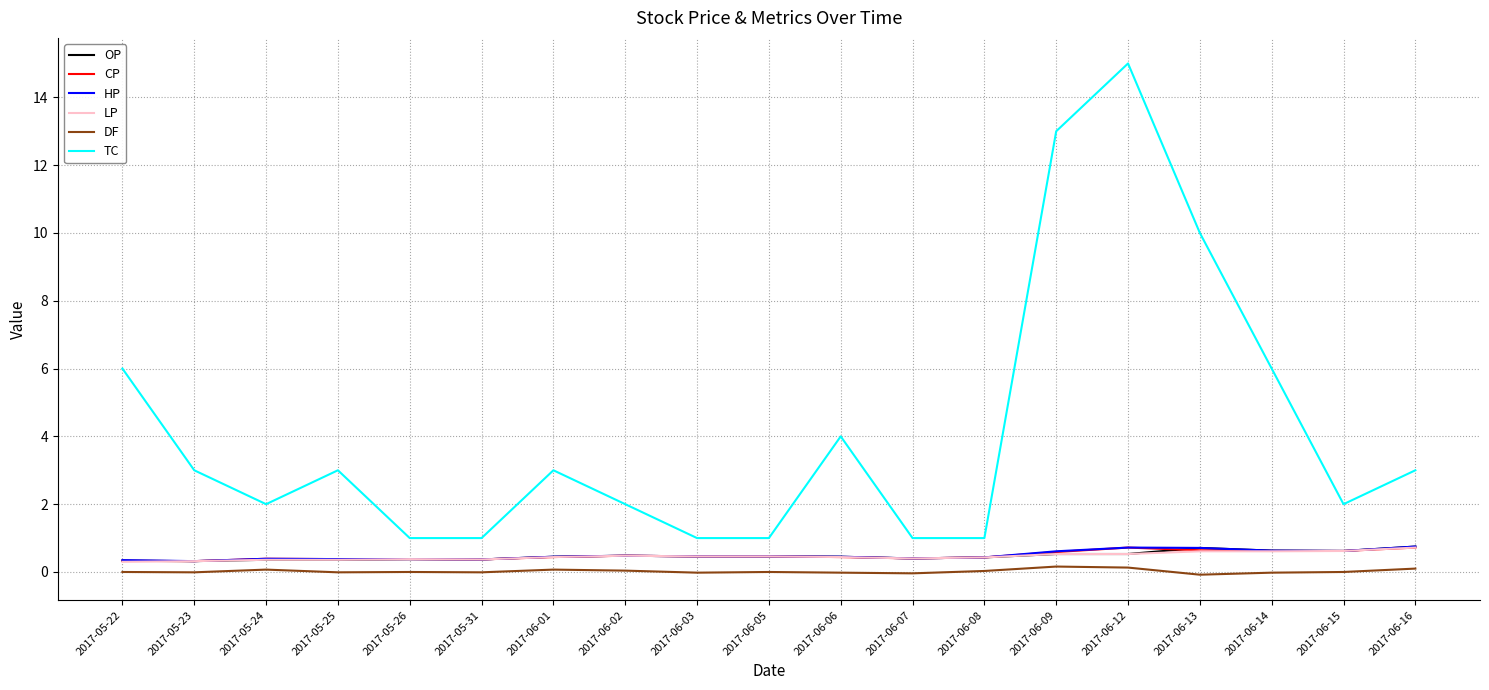

Which series has the largest range (max minus min)?

TC